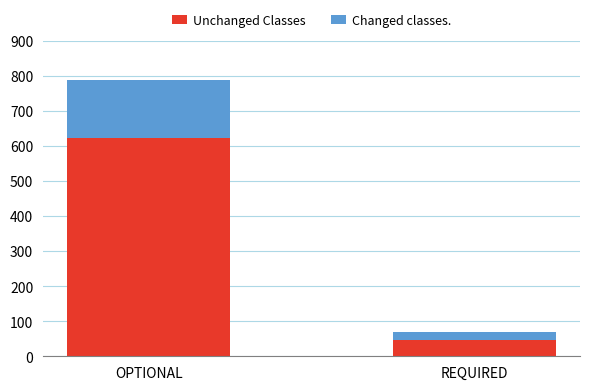

What is the sum of the Unchanged Classes values at REQUIRED and OPTIONAL?

668